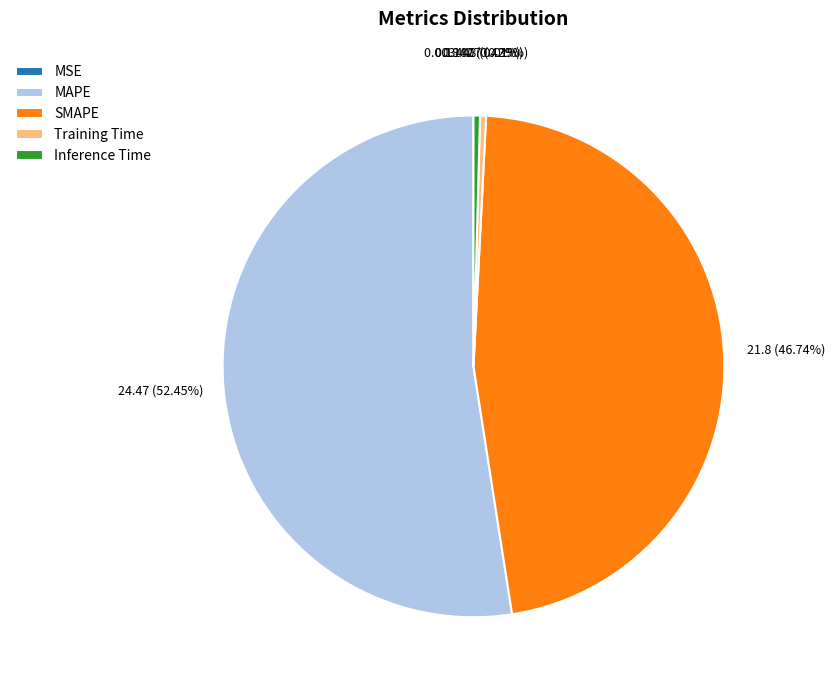

What is the largest slice in the pie chart?

MAPE